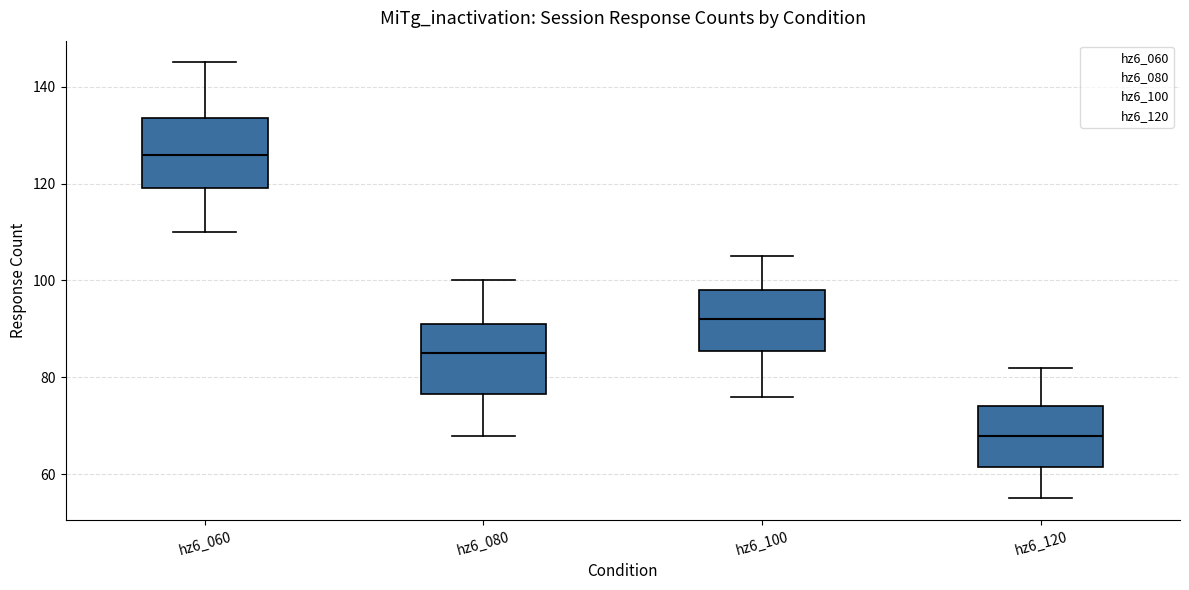

Where does the median line of the box for hz6_100 sit on the y-axis? The values are not printed on the chart, so give them approximately, as read against the axis.

92